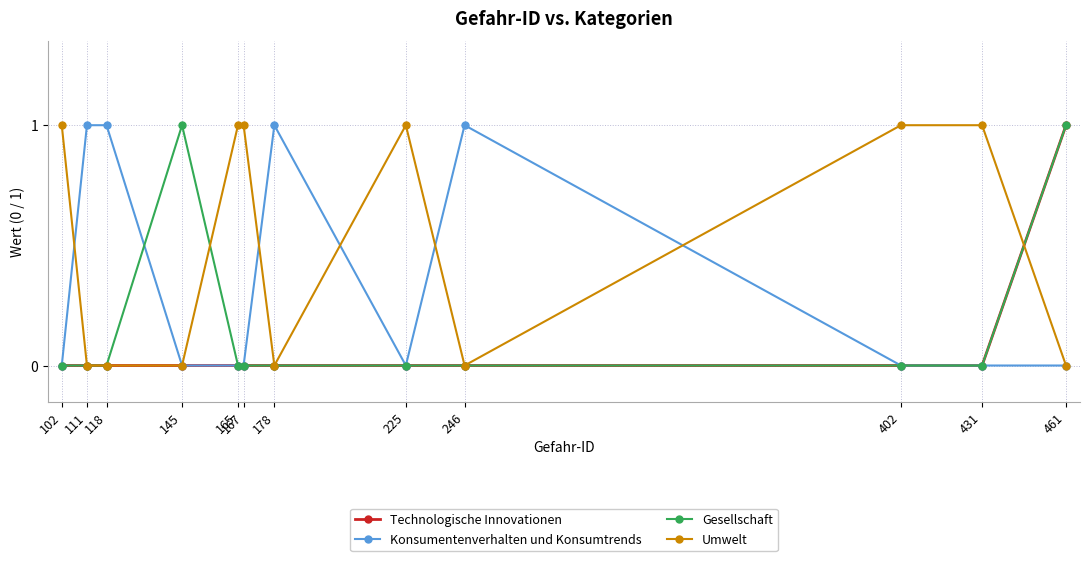

Reading left to right, what are all the values shown in this chart?

Technologische Innovationen: 0	0	0	0	0	0	0	0	0	0	0	1
Konsumentenverhalten und Konsumtrends: 0	1	1	0	0	0	1	0	1	0	0	0
Gesellschaft: 0	0	0	1	0	0	0	0	0	0	0	1
Umwelt: 1	0	0	0	1	1	0	1	0	1	1	0